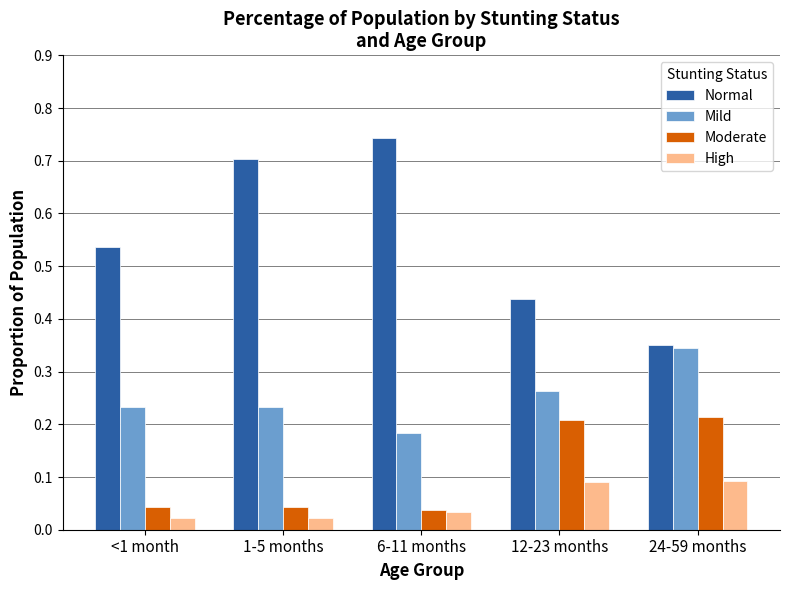

Which series changed the most between 1-5 months and 24-59 months?

Normal